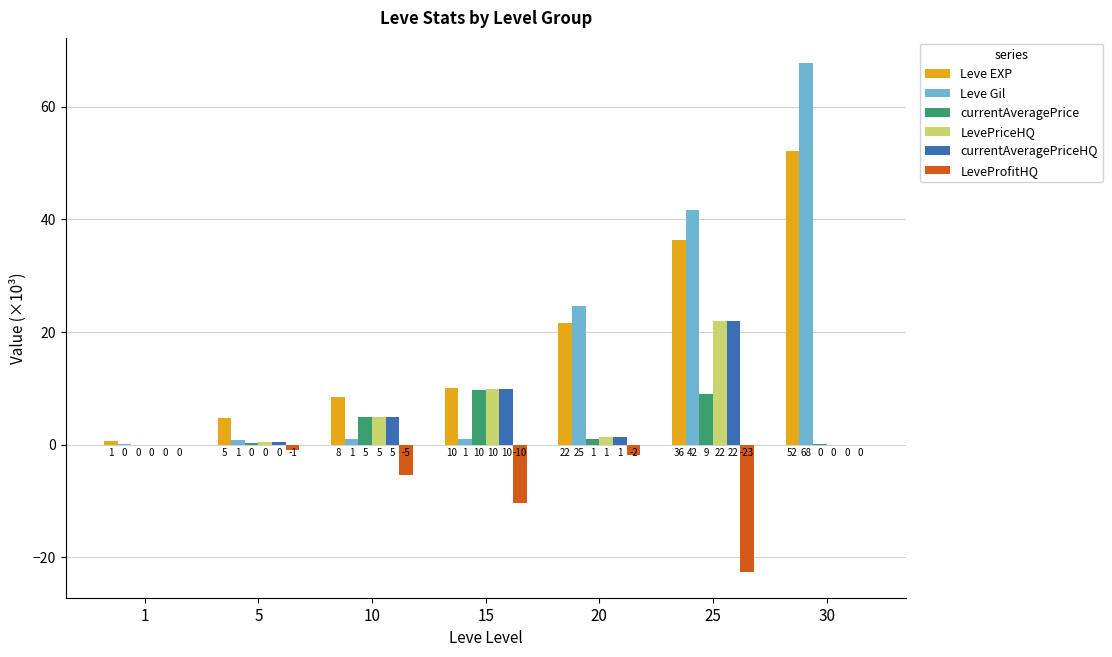

Are the bars grouped side by side (vs. stacked)?

Yes